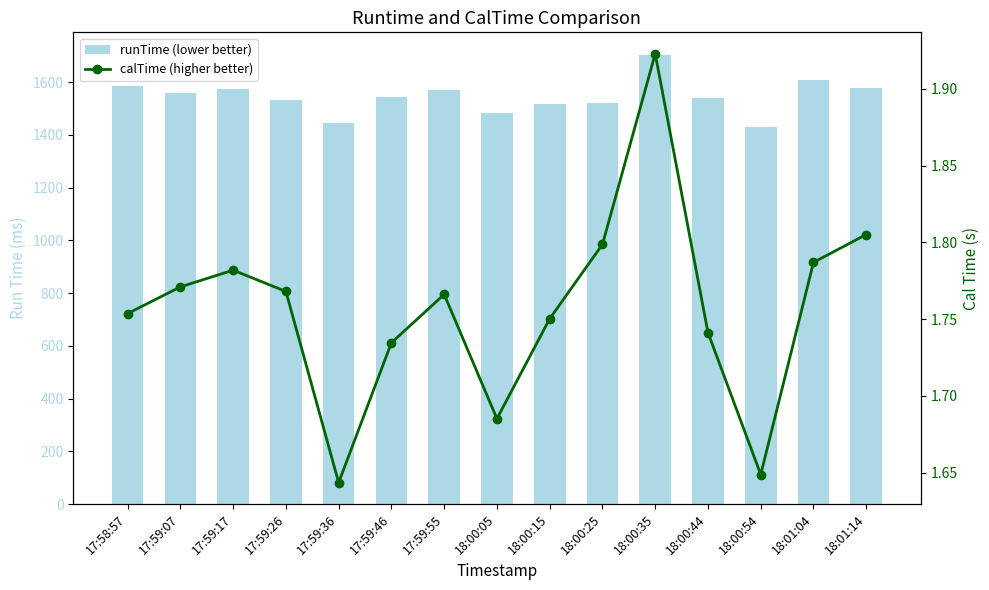

What is the maximum value for calTime (higher better)?

1.9